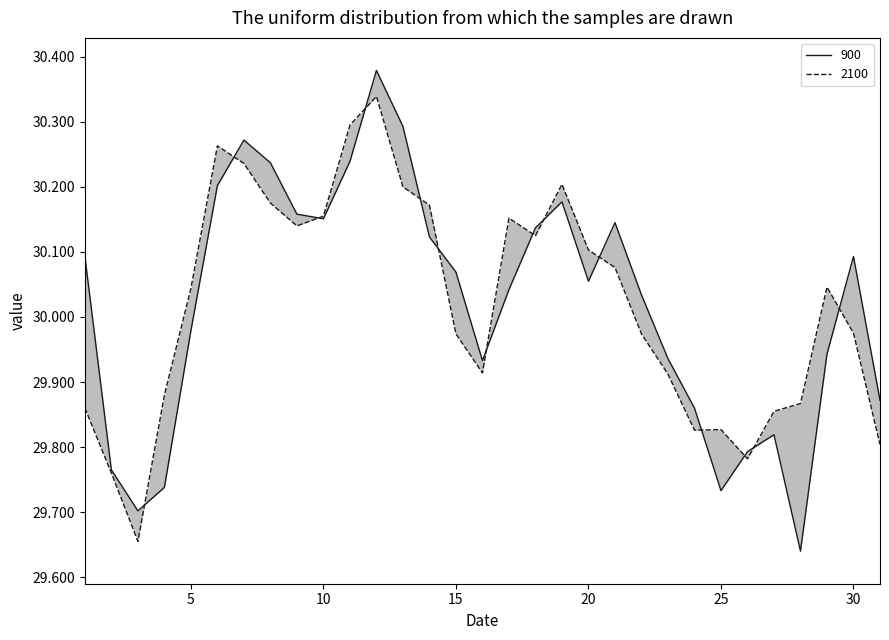

Is the value of 900 at 6 greater than the value of 2100 at 5?

Yes